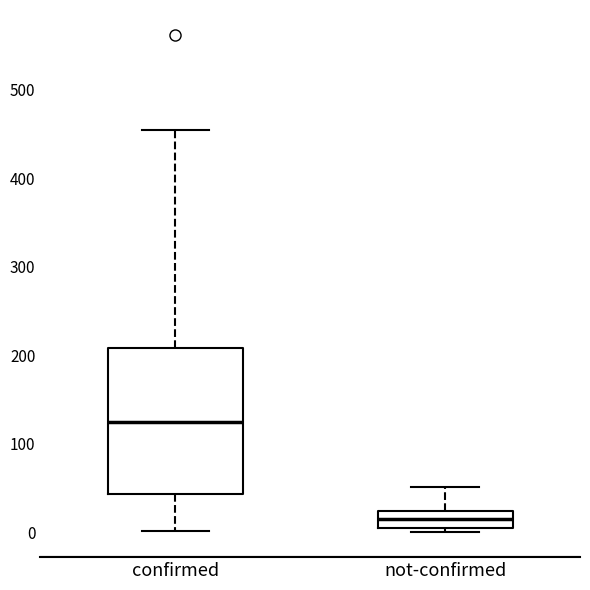

Reading left to right, read every box against the y-axis: the position of its median line, the range the box covers, and the ends of its whiskers. The values are not printed on the chart, so give them approximately, as read against the axis.

confirmed: median 120, box 40 to 210, whiskers 0 to 450
not-confirmed: median 10 (inside the box), box 10 to 20, whiskers 0 to 50